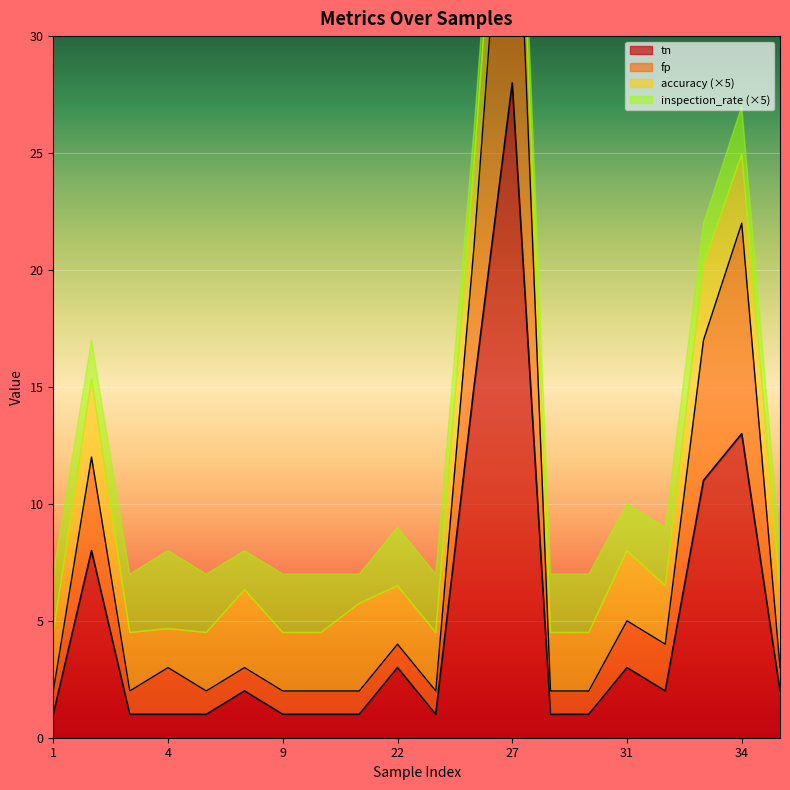

Which category has the highest value in the tn series?

27